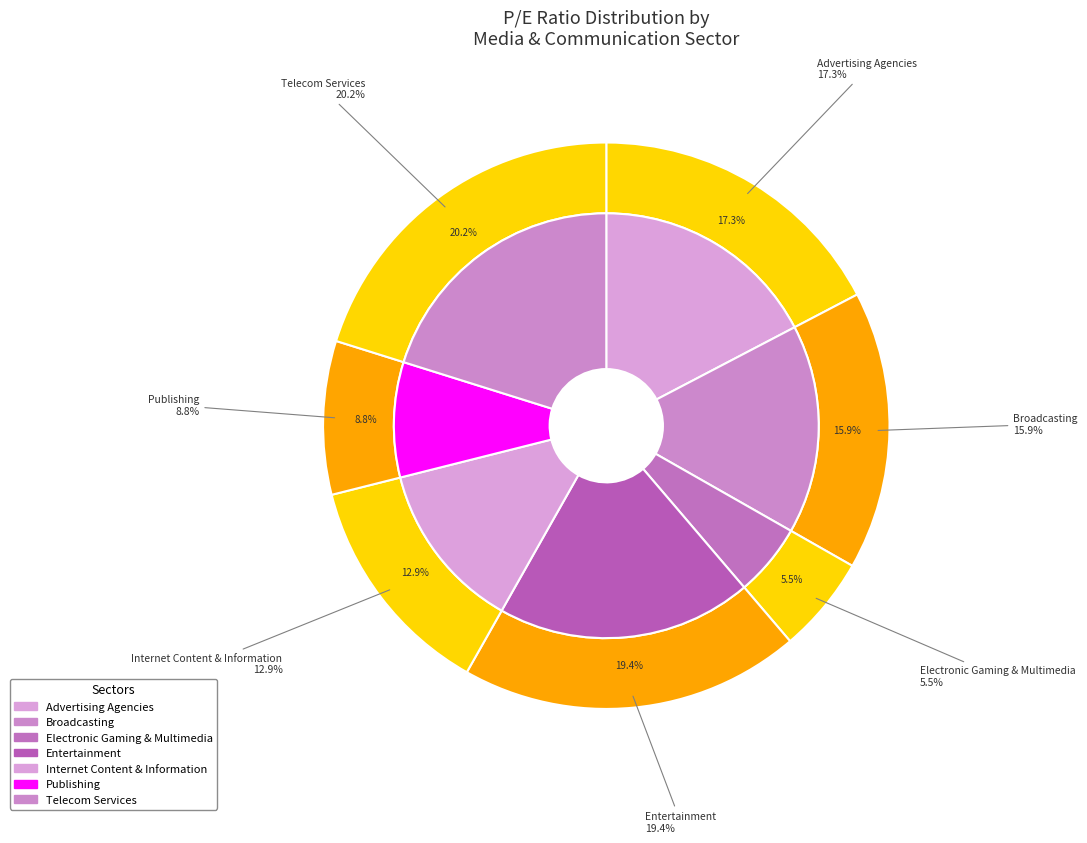

What percentage is the Electronic Gaming & Multimedia slice, to the nearest percent?

6%